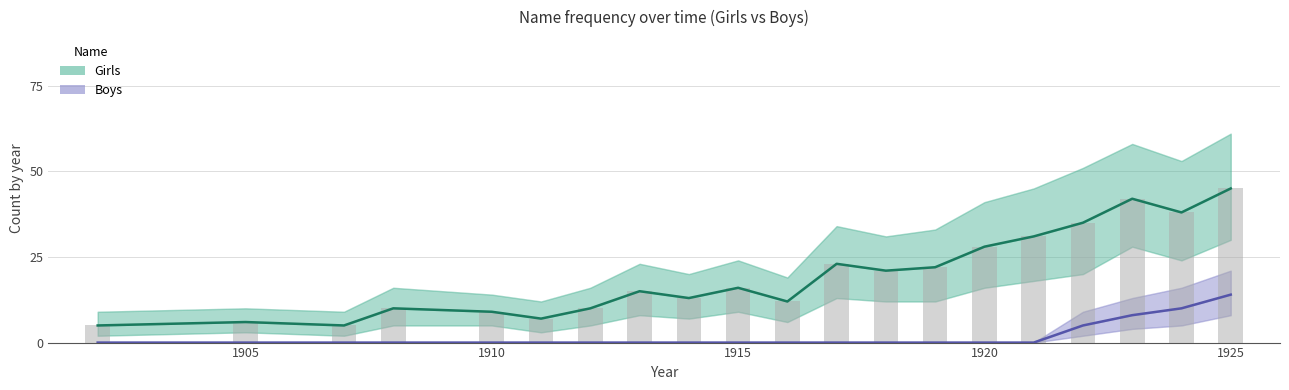

What is the sum of all Boys values?

37